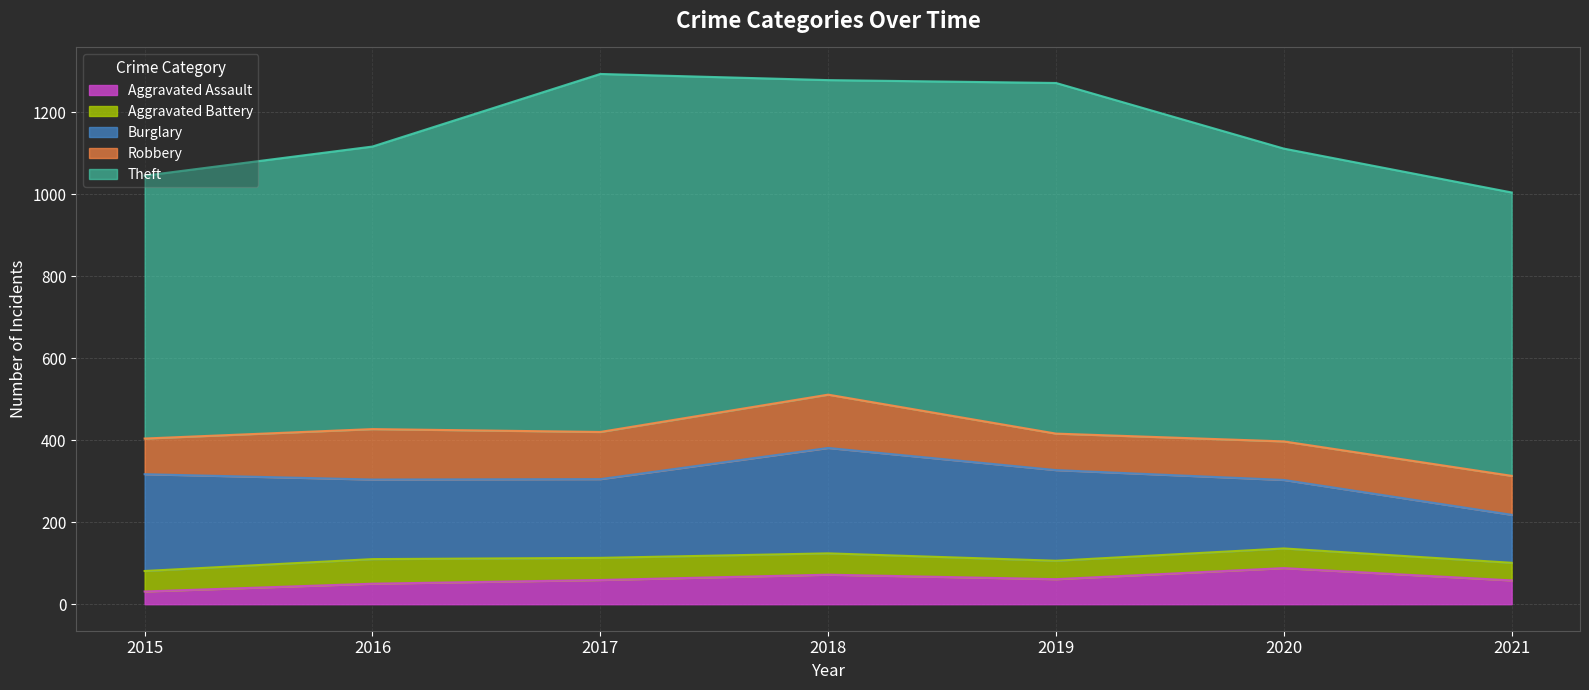

How many intersections are there between Aggravated Battery and Aggravated Assault?

1